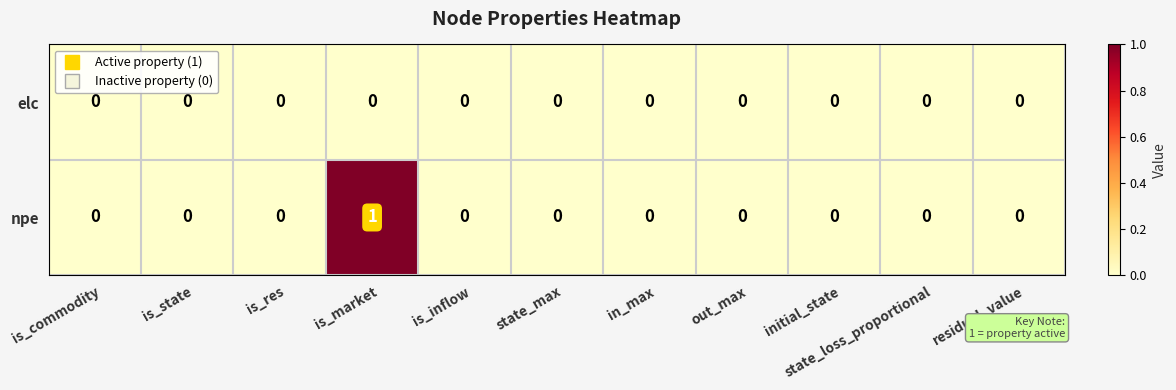

True or false: elc has a value of 0 at in_max.

True